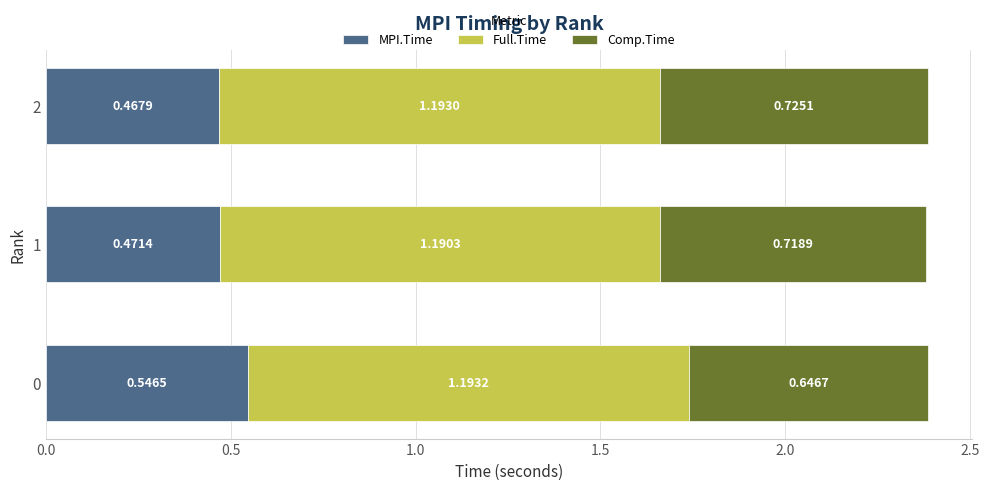

What is the total value across all series at 0?

2.4